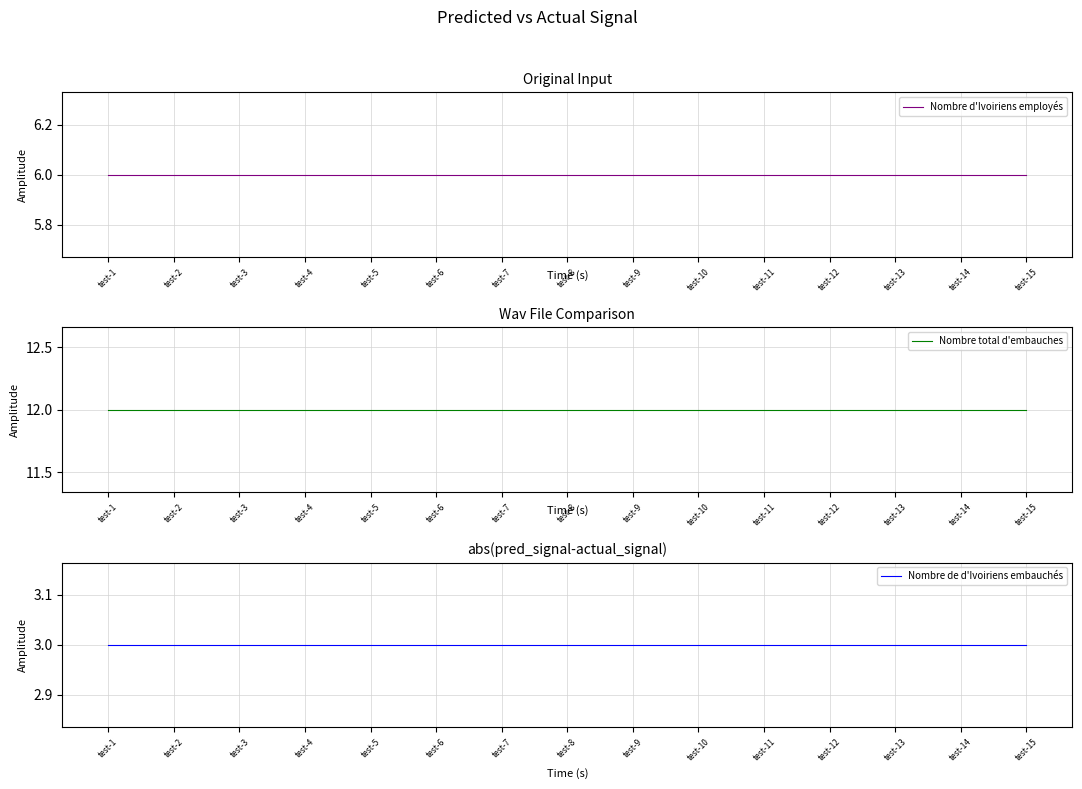

True or false: Nombre de d'Ivoiriens embauchés and Nombre total d'embauches cross at least once.

False